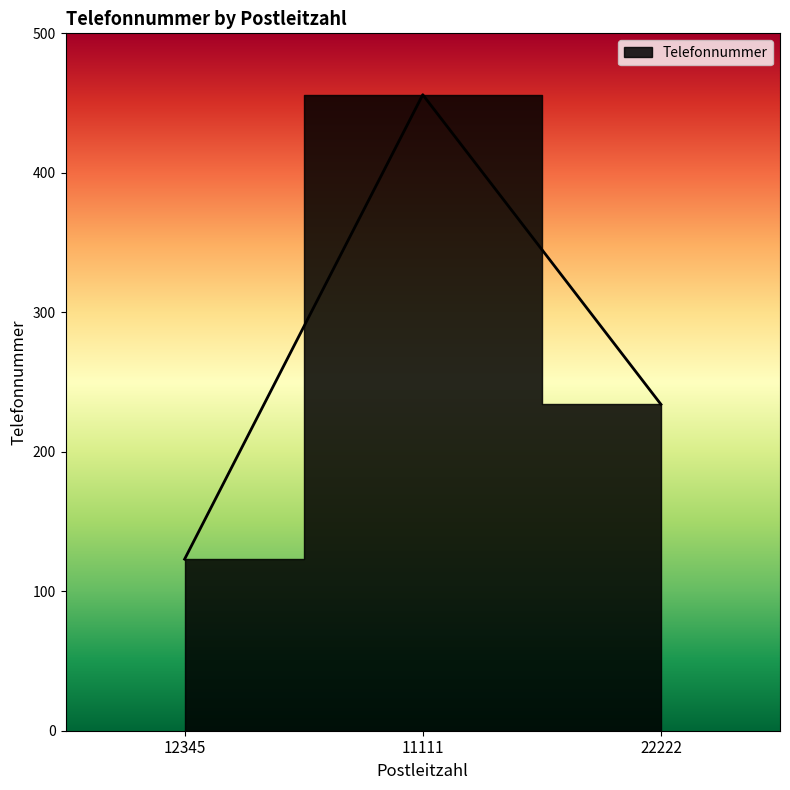

What is the sum of the values at 12345 and 22222?

357